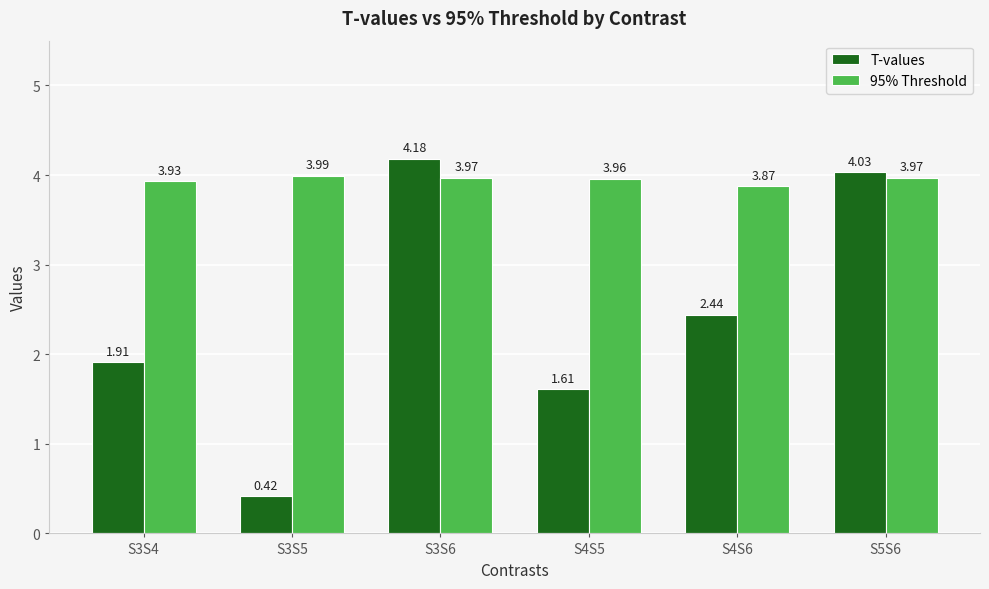

Read the T-values value at S3S6.

4.2